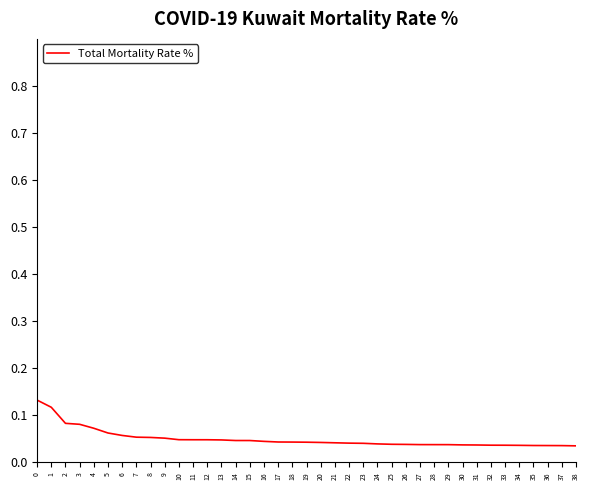

Does the chart have visible grid lines?

No